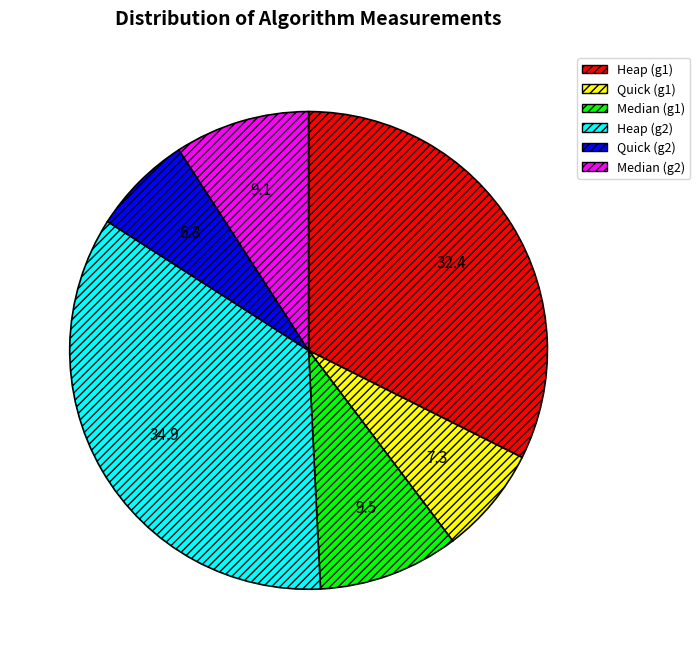

Does Heap (g1) represent more than half of the total?

No